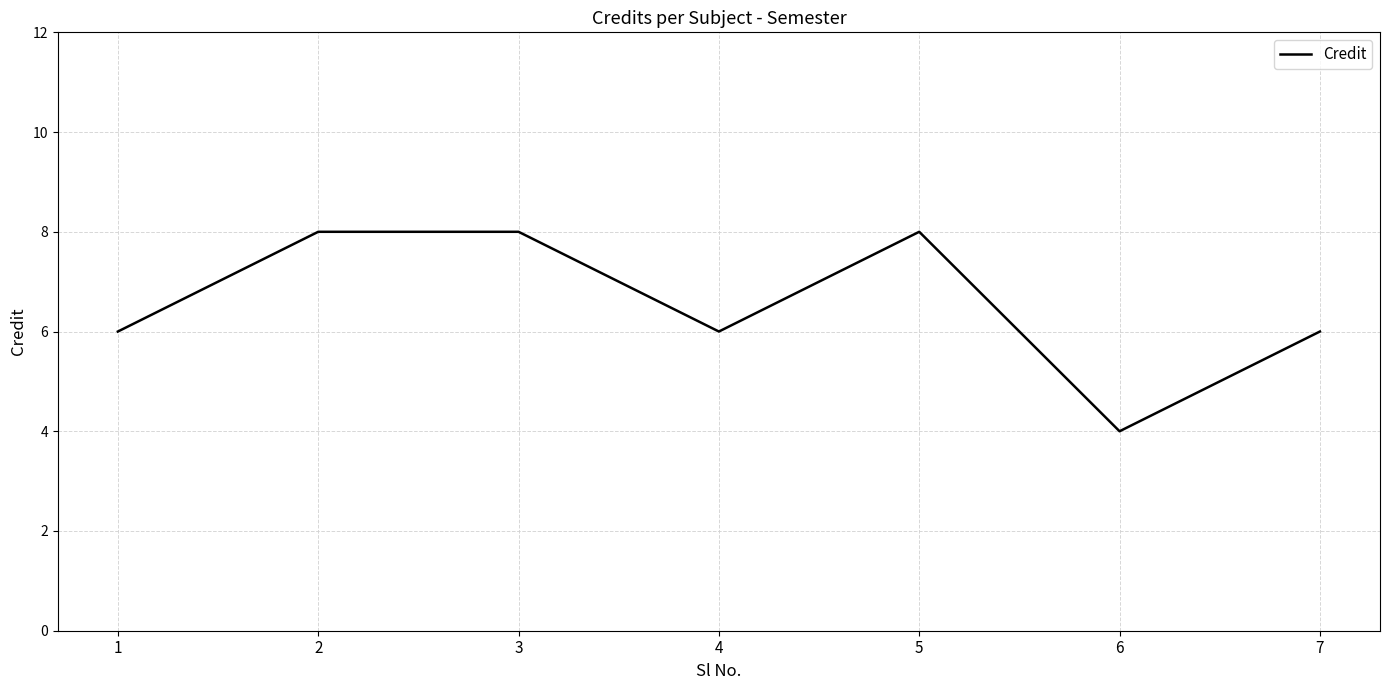

The value at 6 is 6. True or false?

False